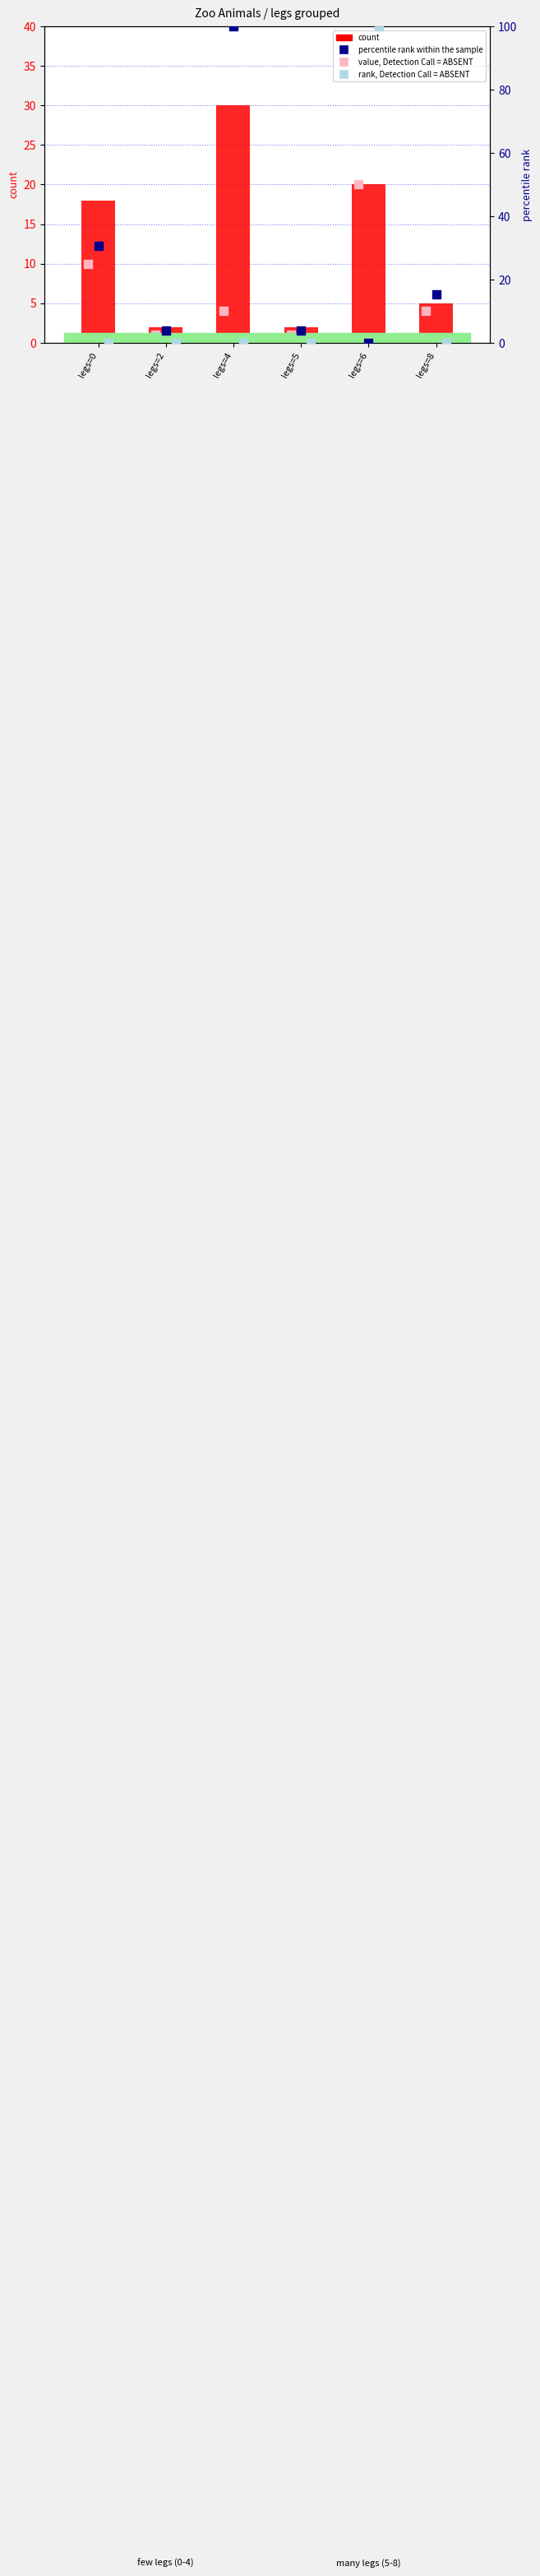

Which series has the largest total across all categories?

percentile rank within the sample